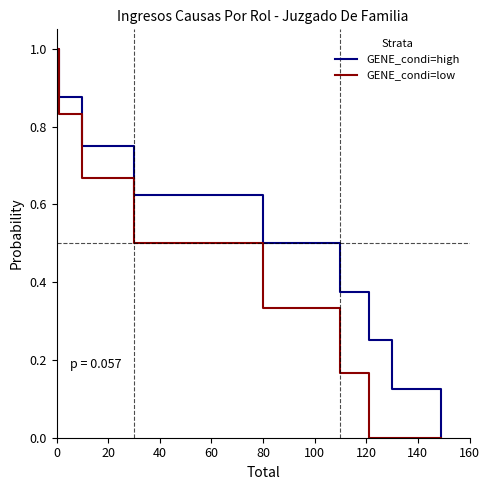

What is the sum of all GENE_condi=high values?

4.5